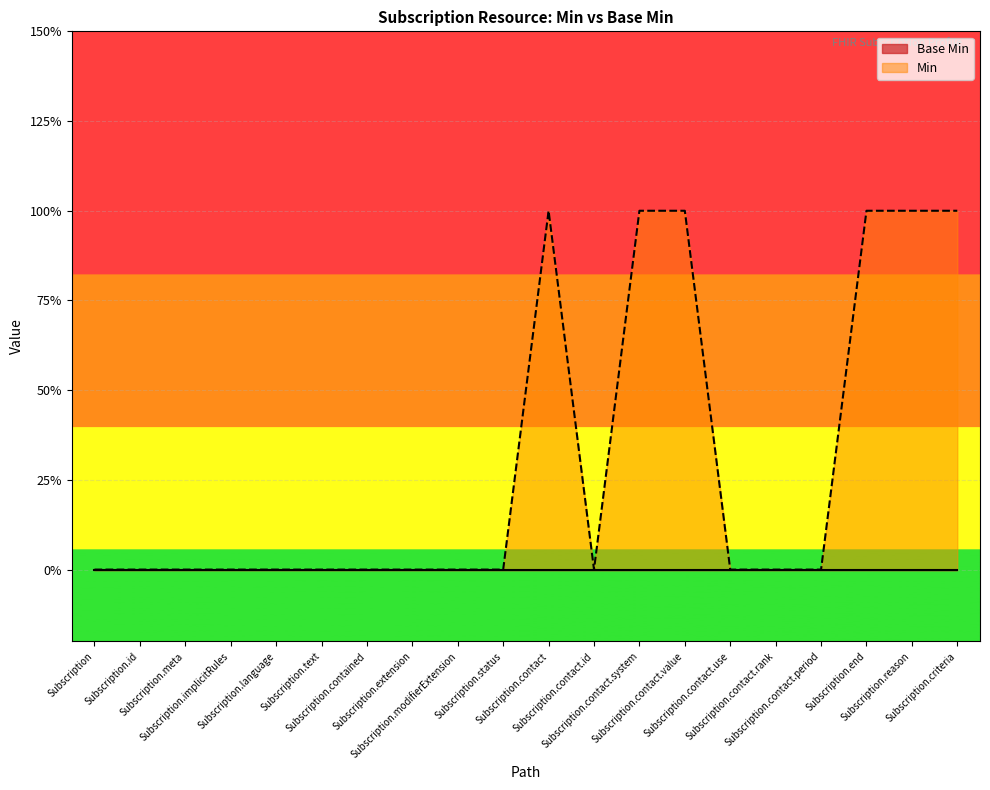

Is it true that the value at Subscription is -1?

False